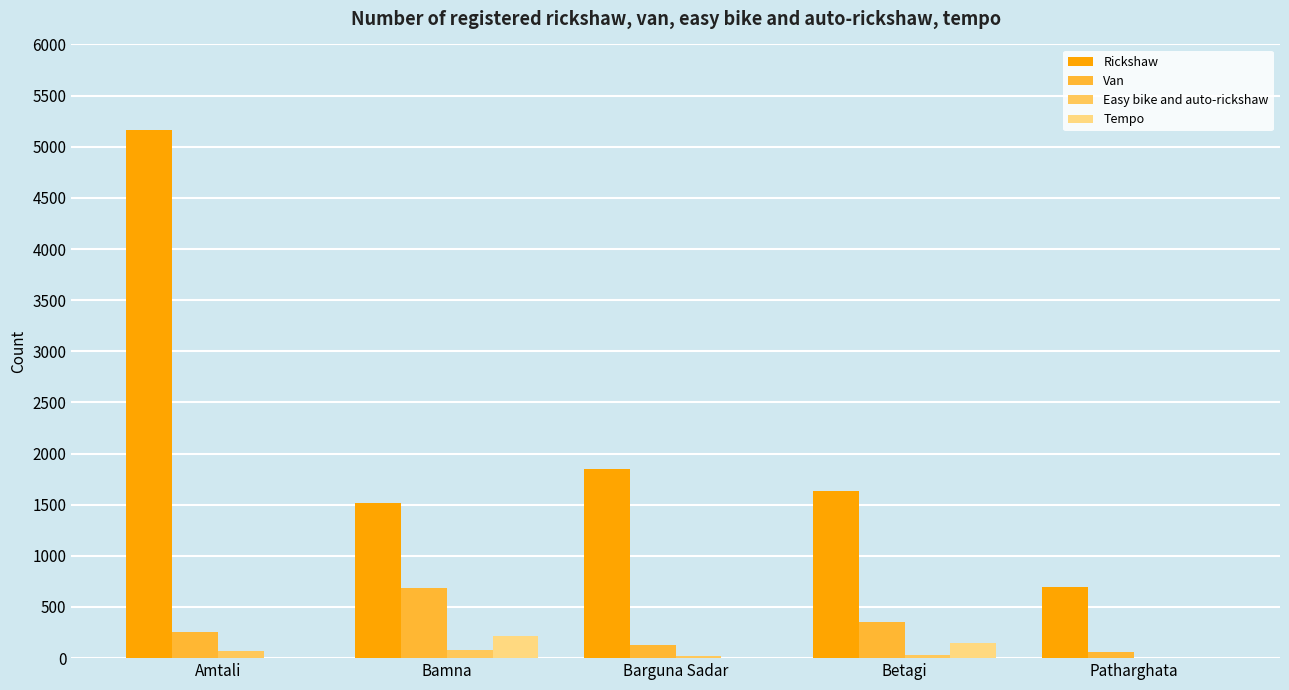

Where is Rickshaw nearest to the value 2931?

Barguna Sadar